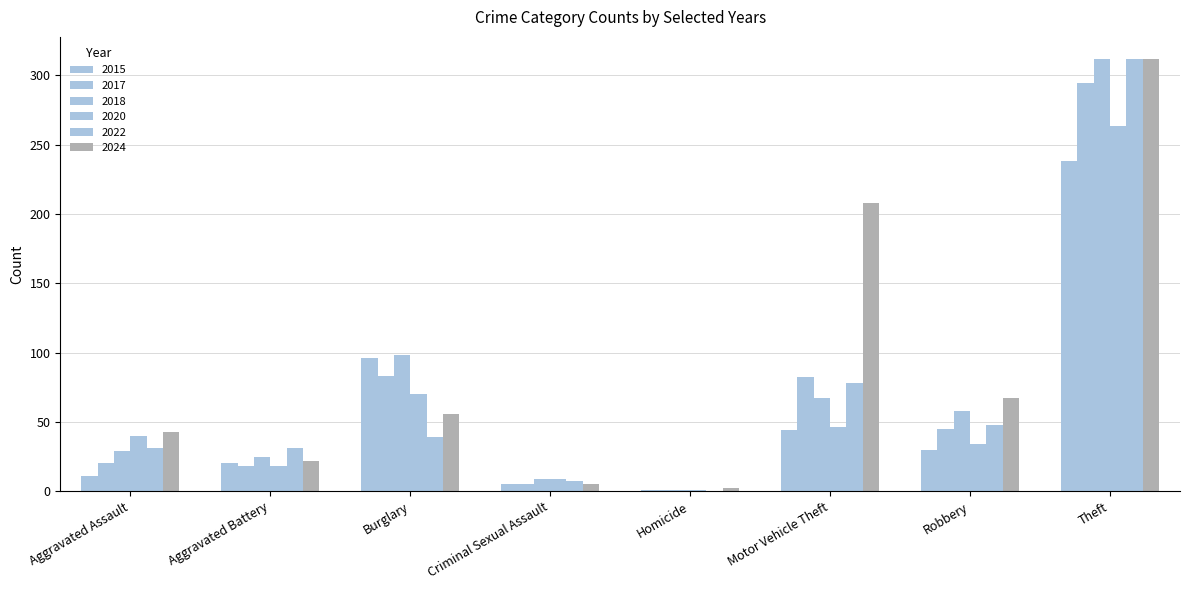

Where does the 2018 series first go above 58?

Burglary